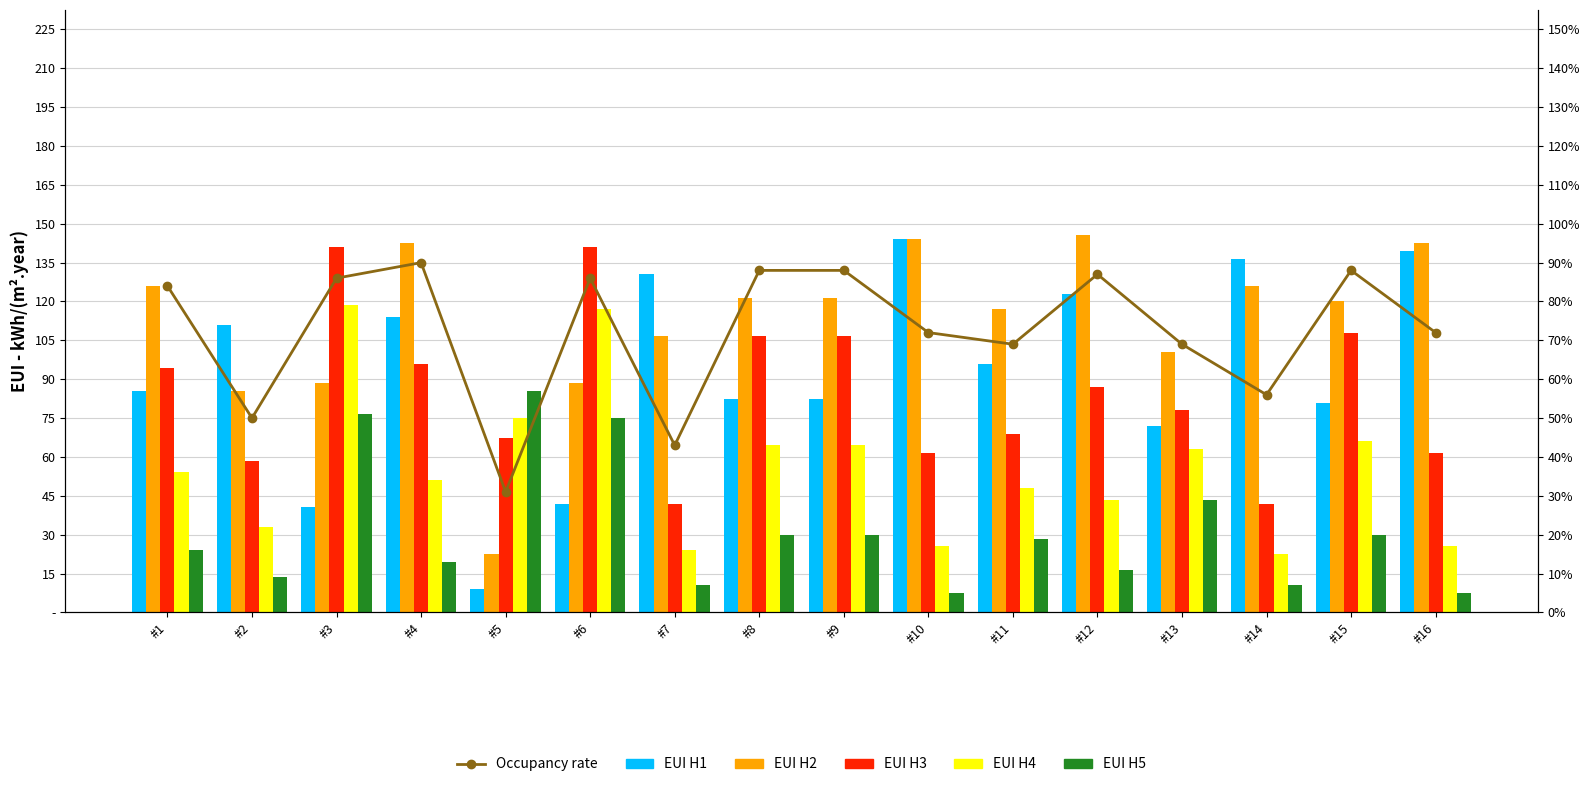

Which label corresponds to the smallest value in the chart?

#10